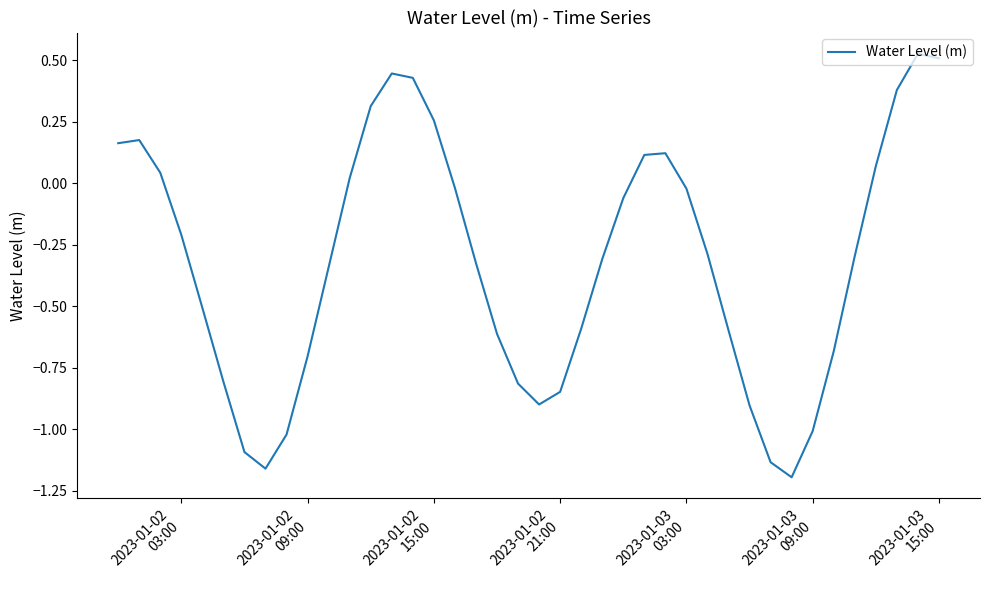

How many lines are shown in the chart?

1